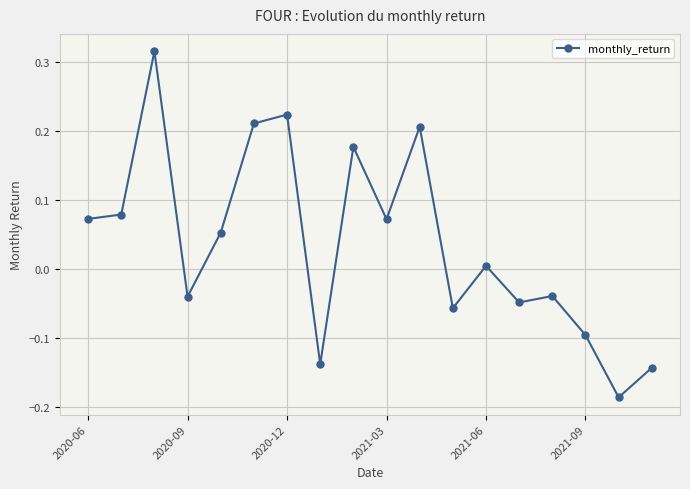

True or false: the data has more than 1 interior local peaks.

True